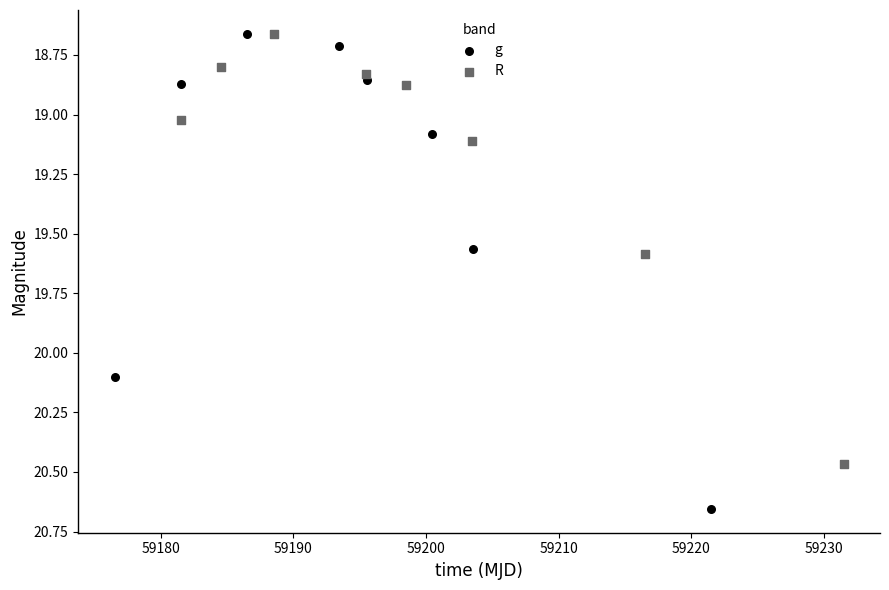

Which series has the largest Y range (max minus min)?

g